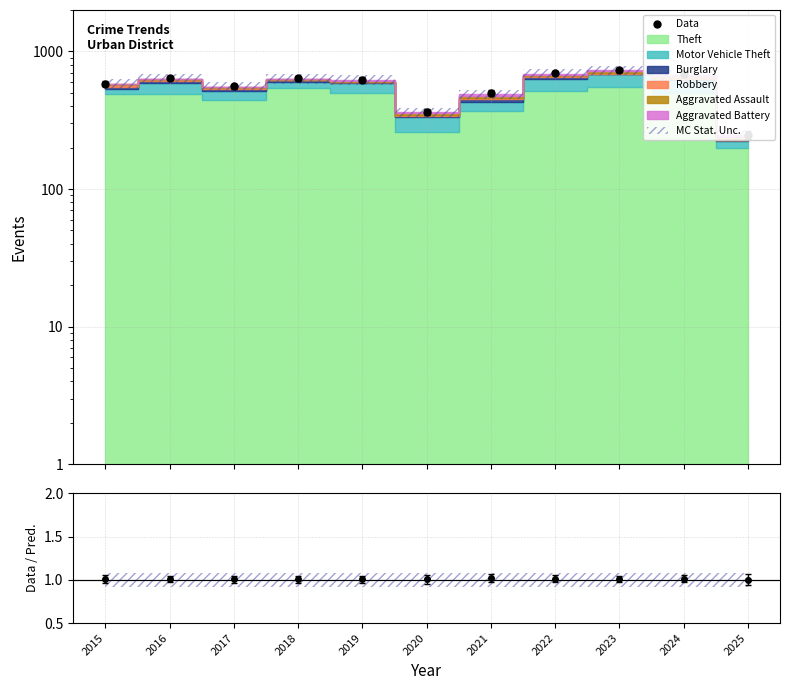

At which category does the data reach its first local valley?

2017